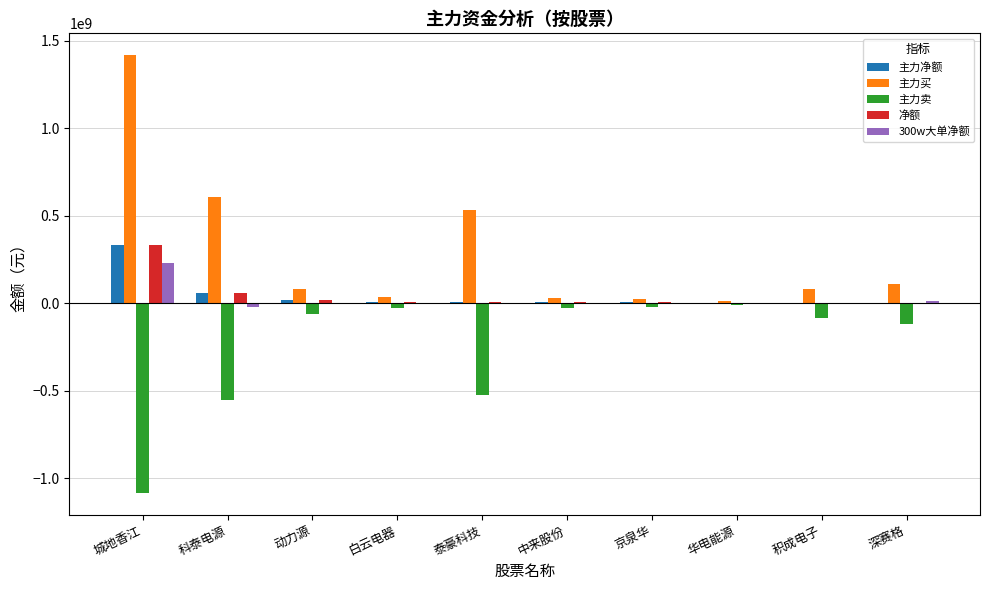

The 主力净额 series shows 57598936 at 科泰电源. True or false?

True